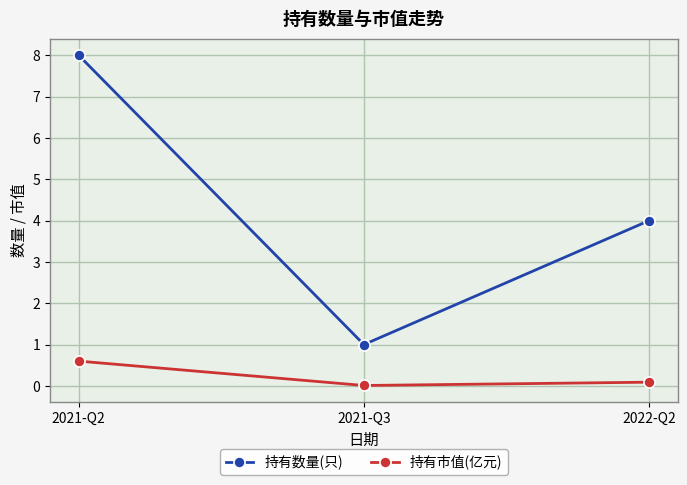

Is the value of 持有数量(只) at 2021-Q3 greater than the value of 持有市值(亿元) at 2021-Q2?

Yes